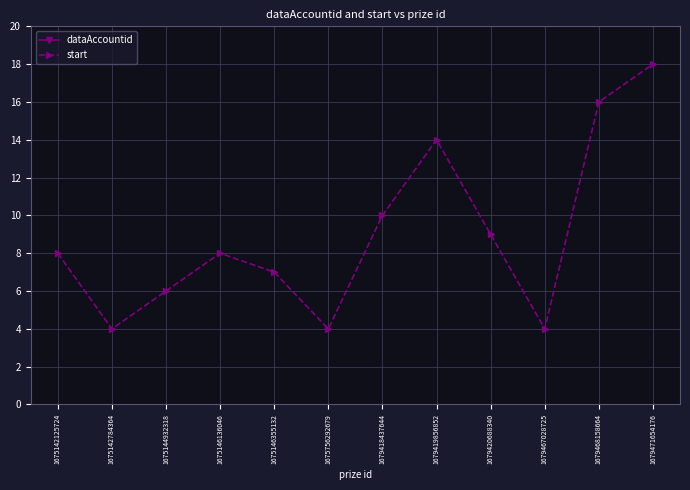

True or false: start has a value of 9 at 1679419856852.

False